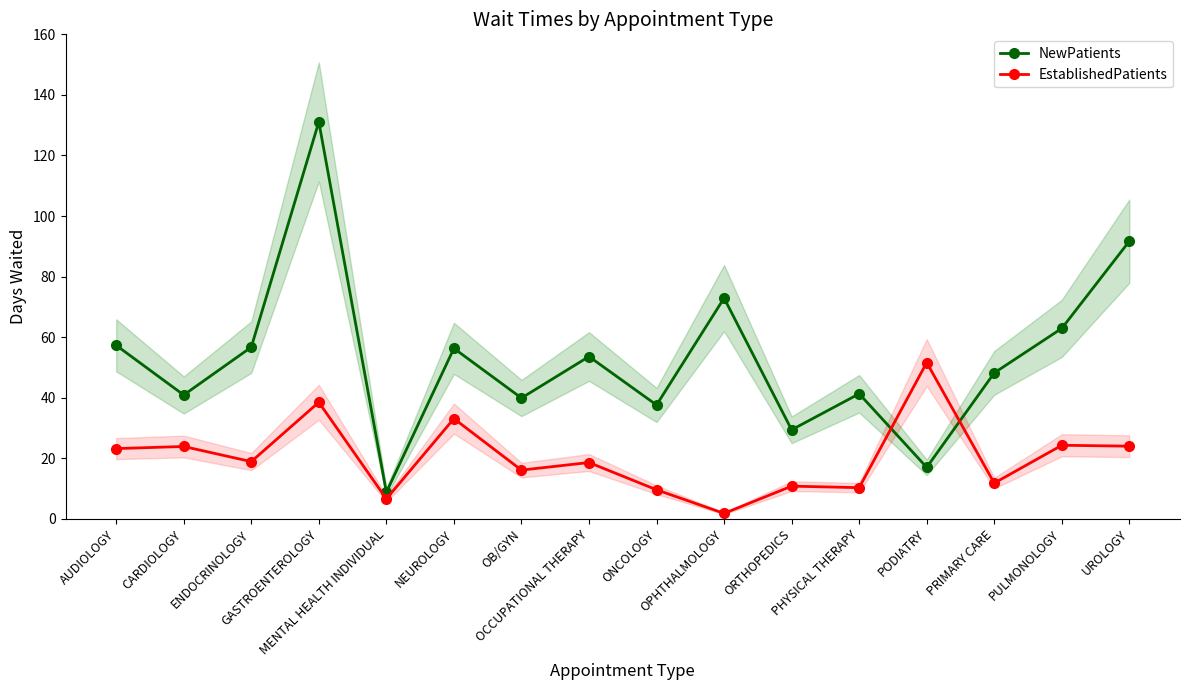

Where do NewPatients and EstablishedPatients first cross each other?

PHYSICAL THERAPY and PODIATRY